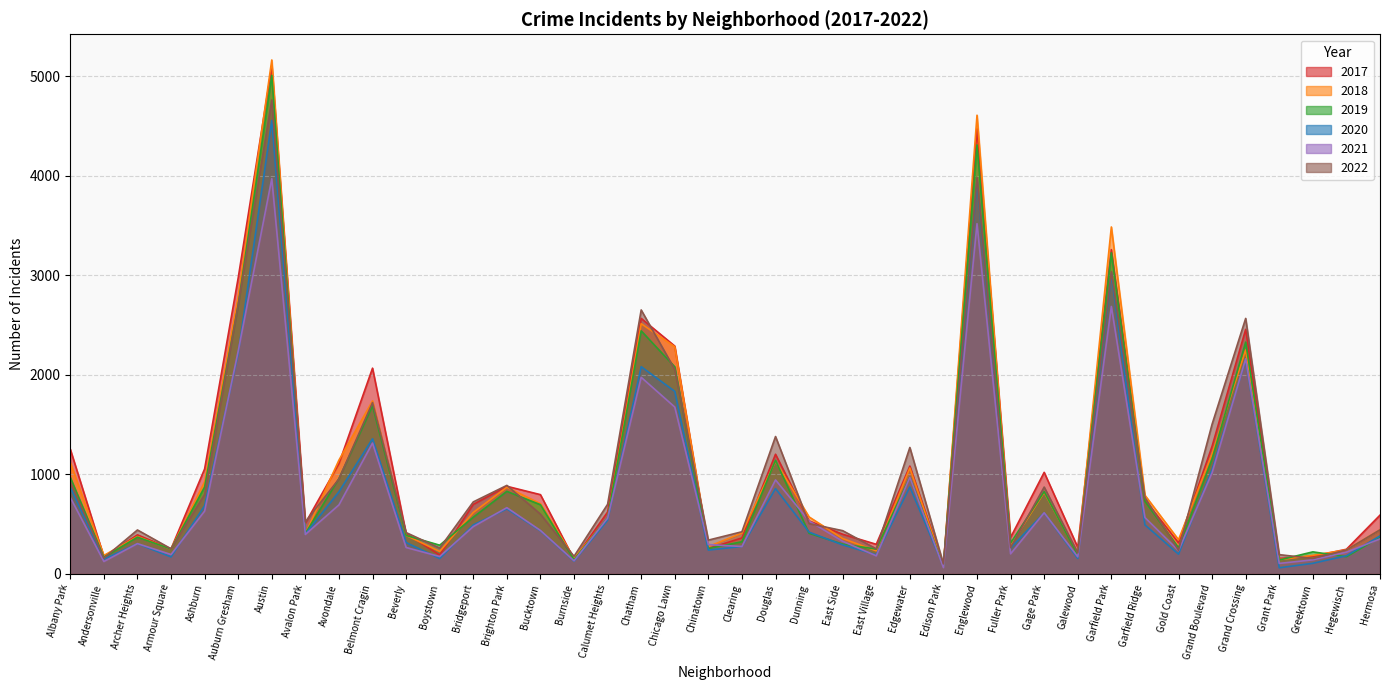

At which category does the chart reach its minimum across all series?

Grant Park